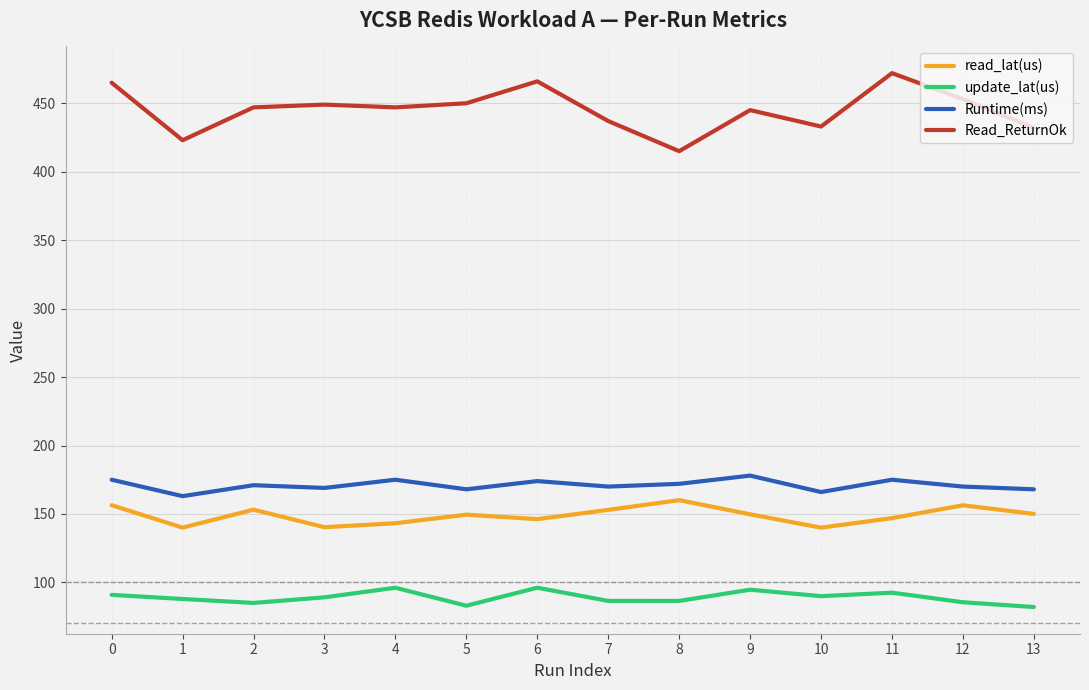

True or false: Read_ReturnOk has a value of 714.9 at 0.

False